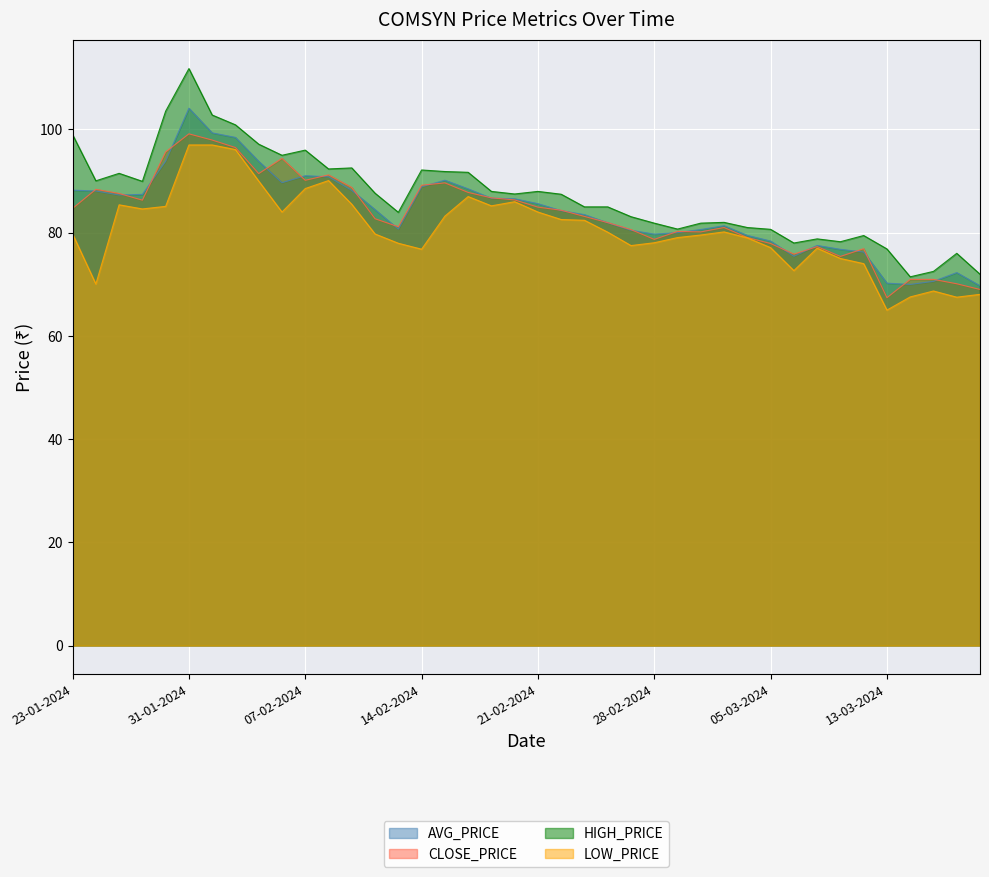

What is the difference between the highest and lowest values at 23-01-2024?

19.2